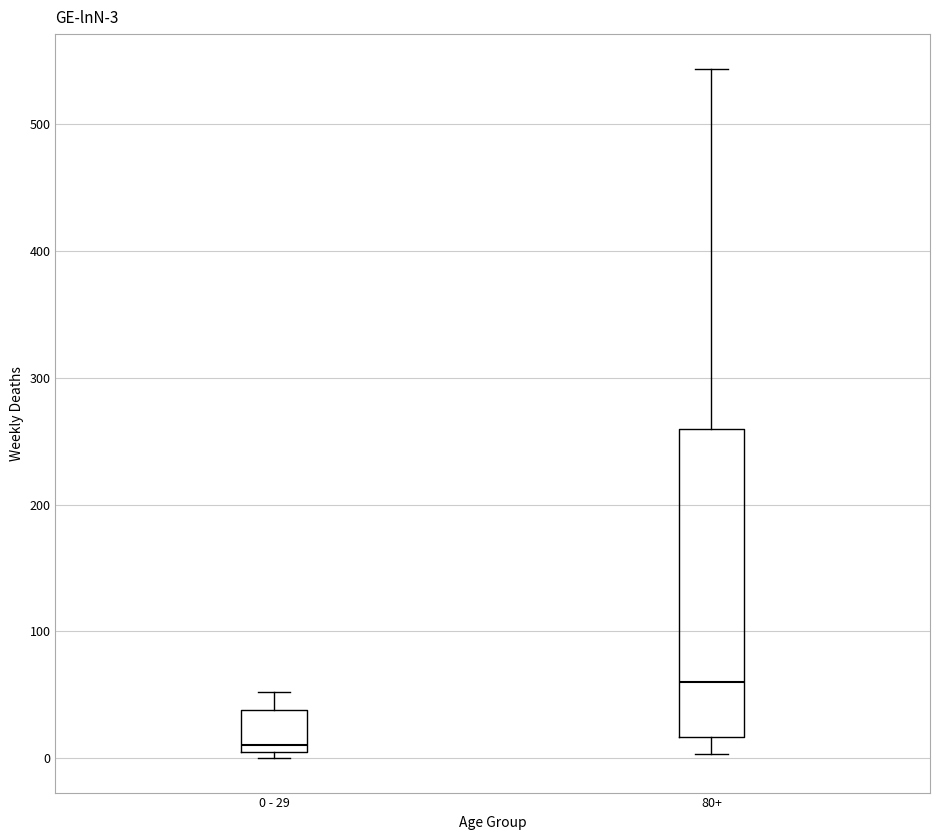

Which box is the tallest, from its lower edge to its upper edge?

80+